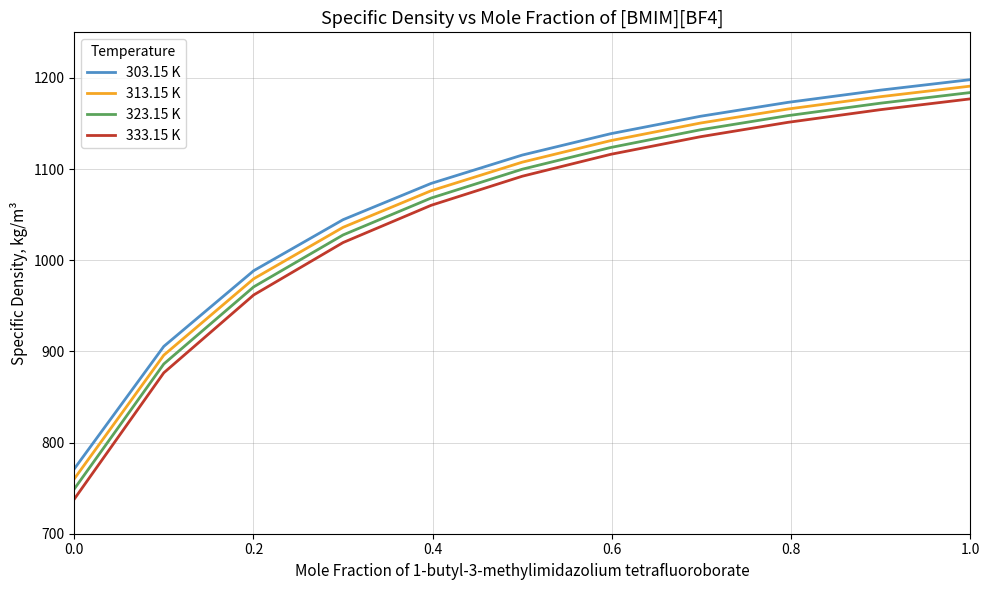

What is the greatest value displayed?

1198.1